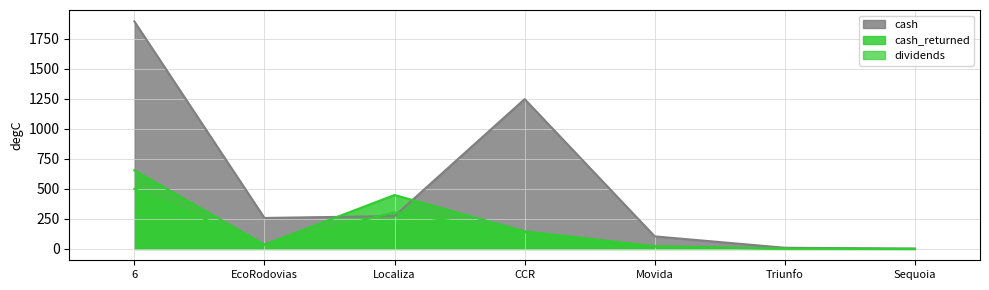

What is the label of the 1st point from the left?

6